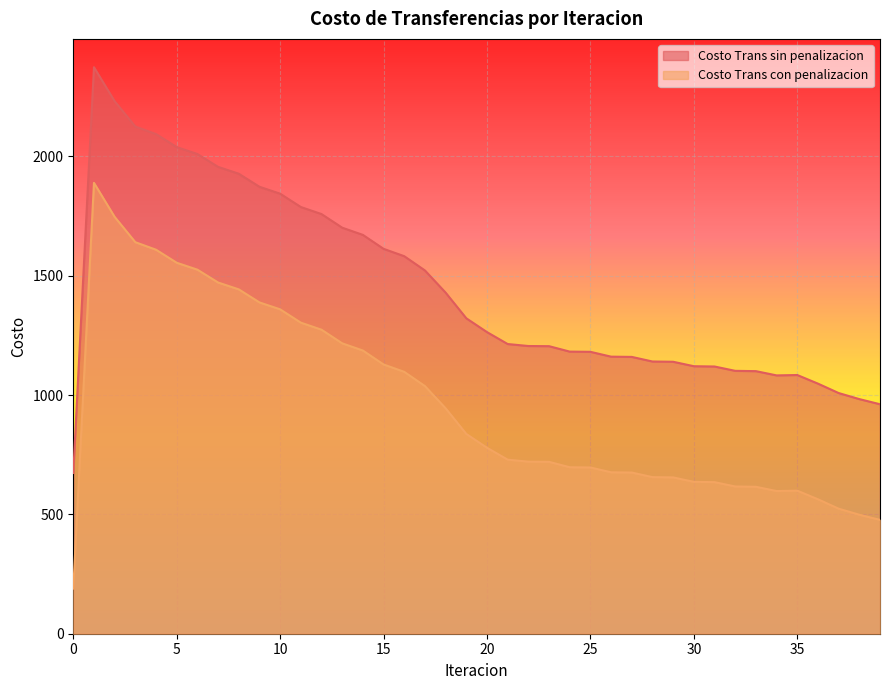

What is the highest value of the Costo Trans sin penalizacion series?

2373.2